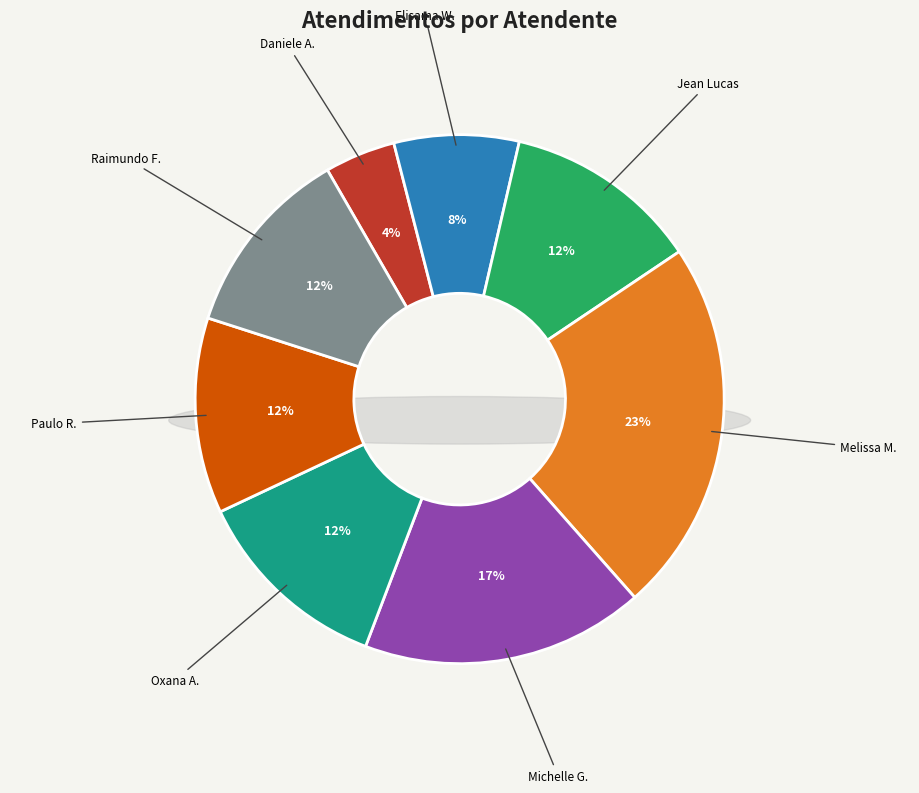

To the nearest percent, what portion does Paulo Roberto da Silva Junior represent?

12%